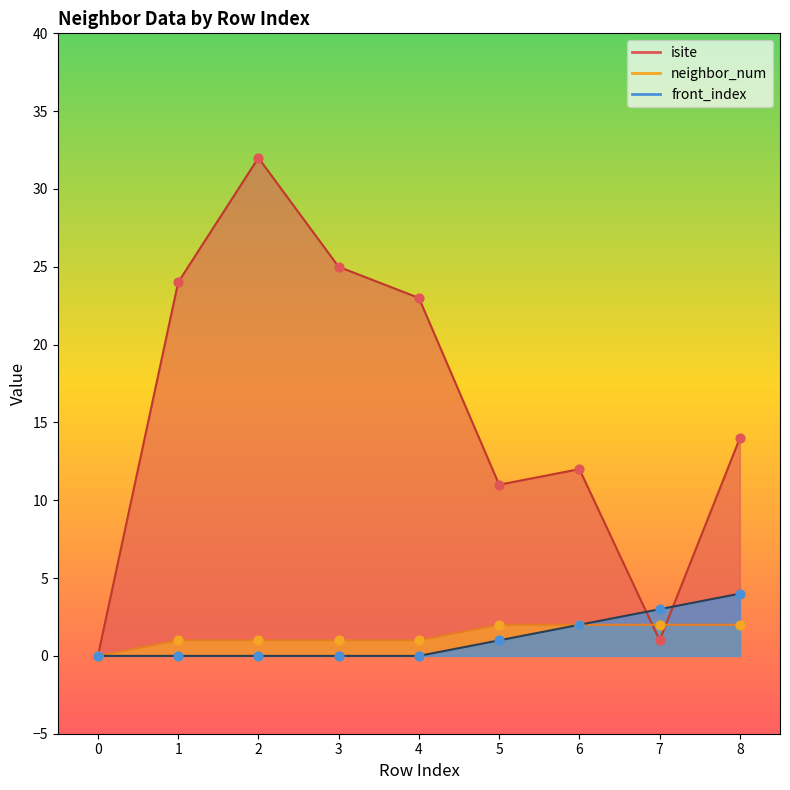

What is the total value across all series at 1?

25